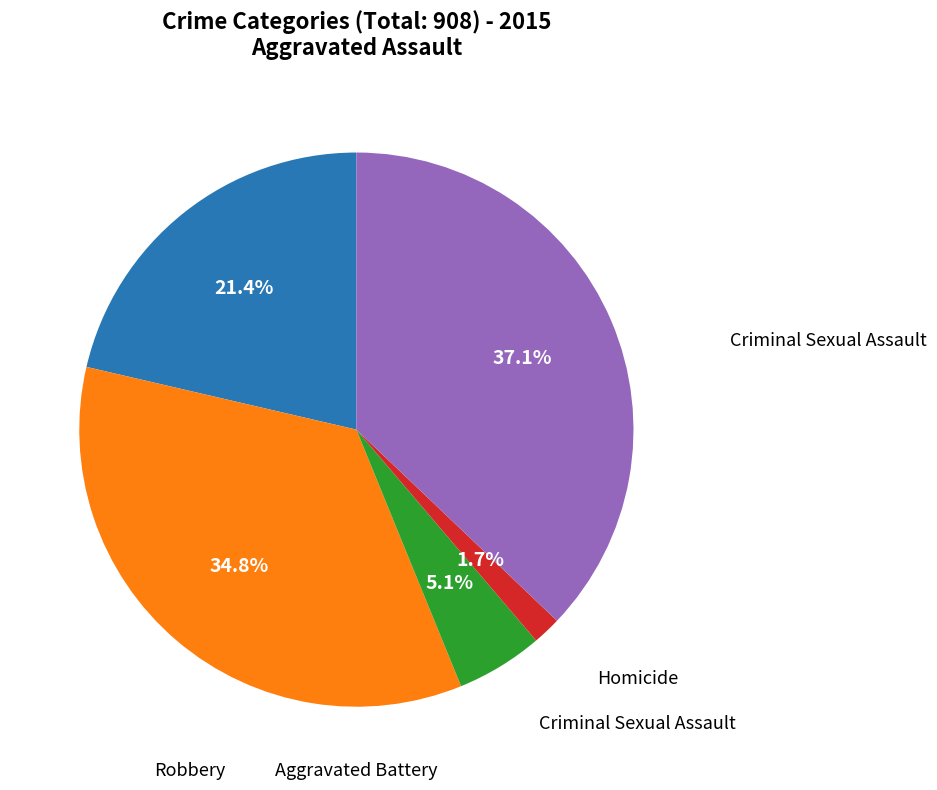

To the nearest percent, what is the average slice percentage?

20%